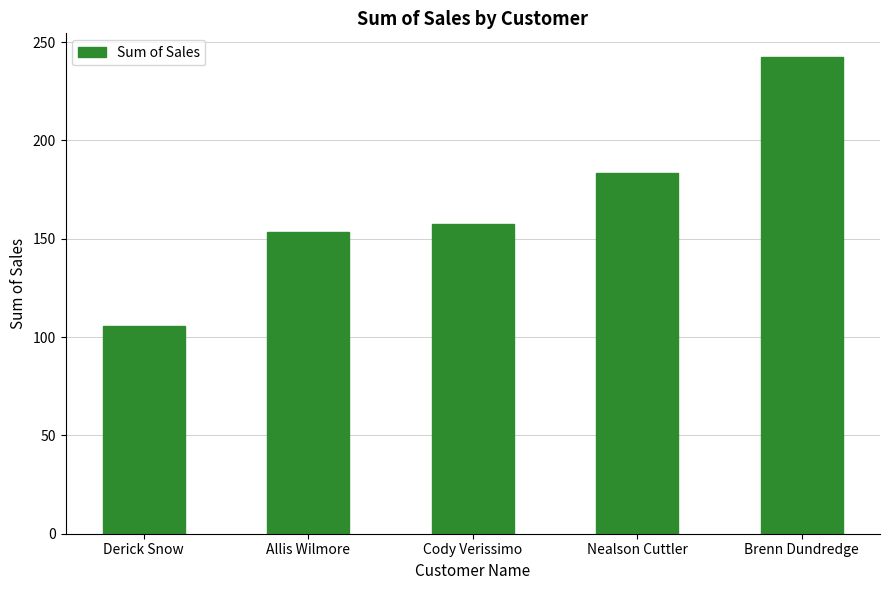

Are the bars grouped side by side (vs. stacked)?

No